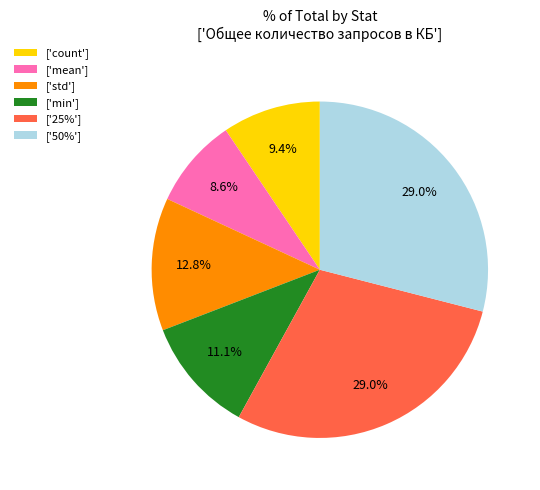

Is ['count'] the majority of the pie?

No